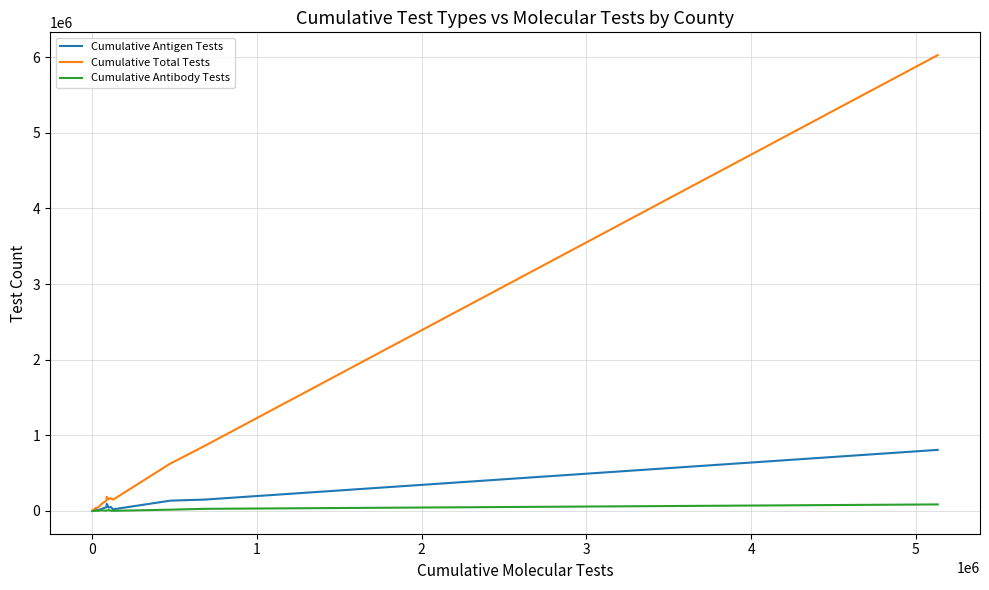

Rank the series by their maximum value, from lowest to highest.

Cumulative Antibody Tests, Cumulative Antigen Tests, Cumulative Total Tests